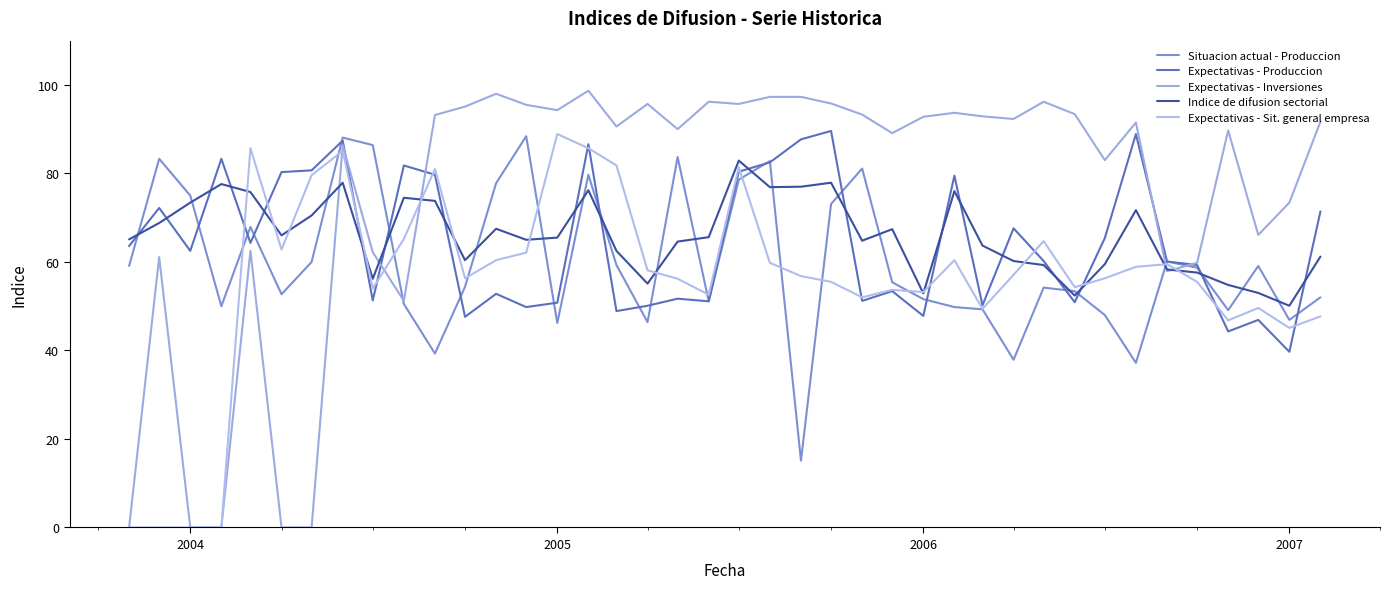

How many lines are shown in the chart?

5